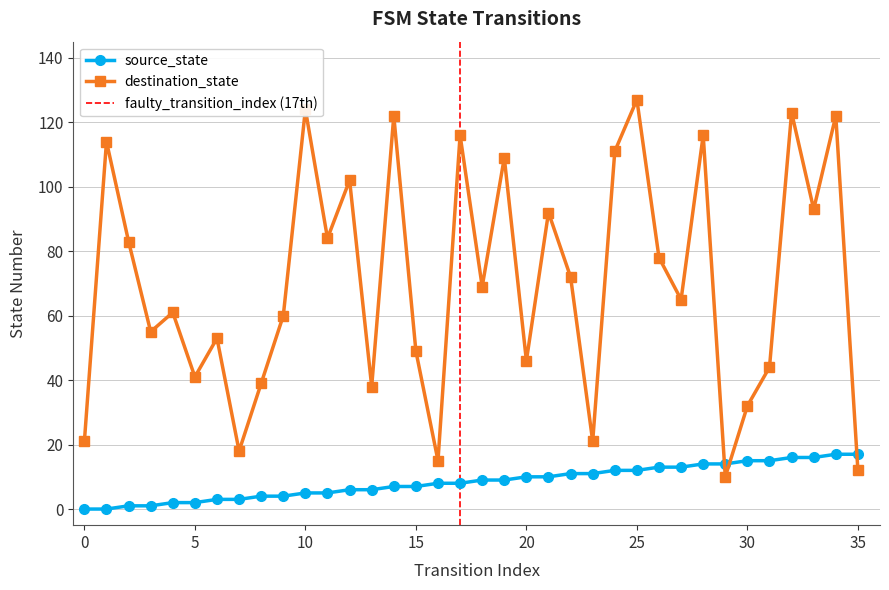

What is the average value of the source_state series?

8